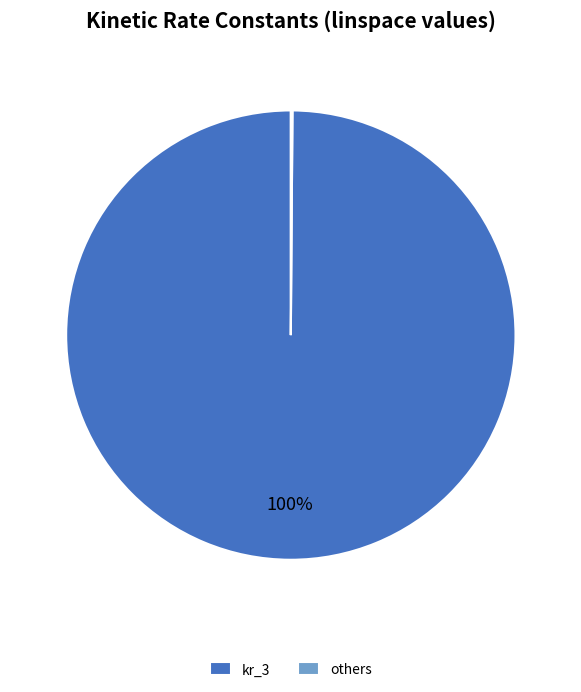

Which slice is the largest?

kr_3